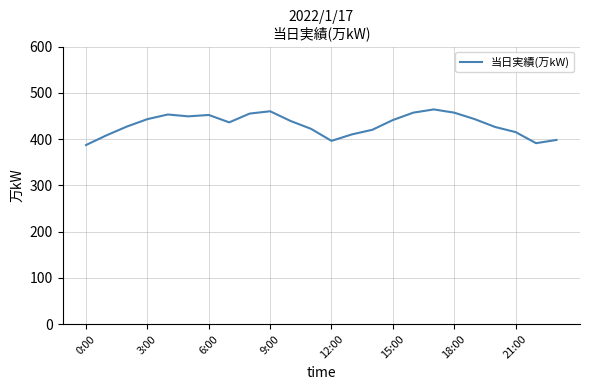

How many lines are shown in the chart?

1